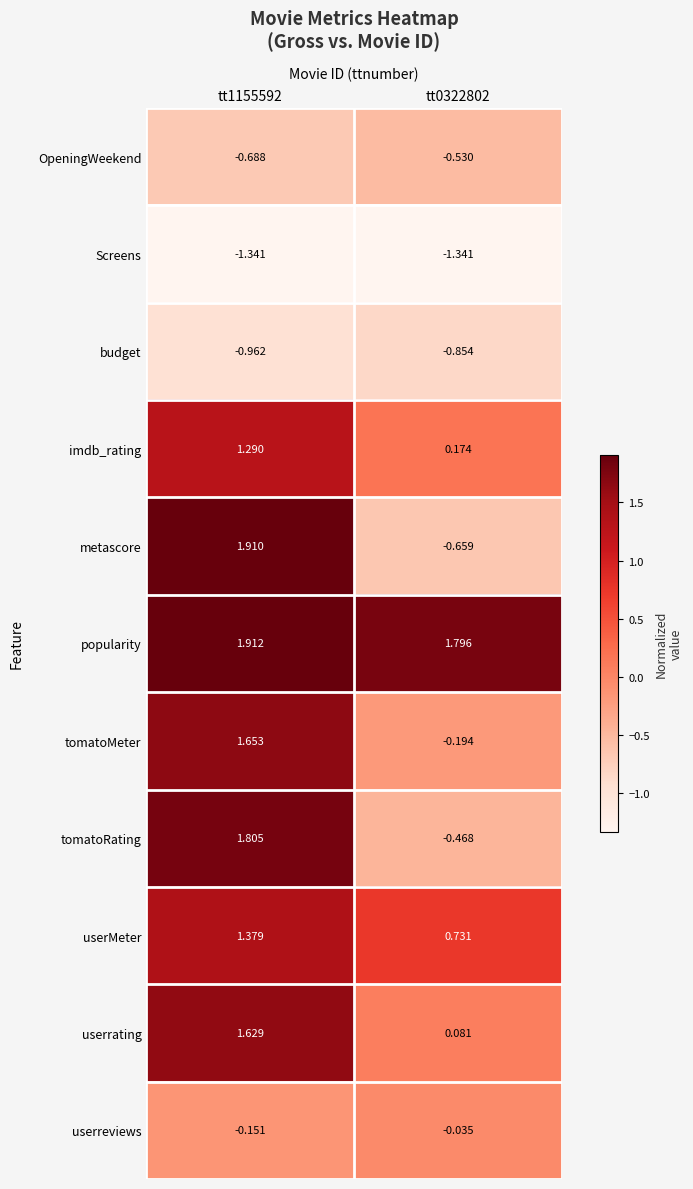

At tt0322802, list the series in order from smallest to largest.

Screens, budget, metascore, OpeningWeekend, tomatoRating, tomatoMeter, userreviews, userrating, imdb_rating, userMeter, popularity